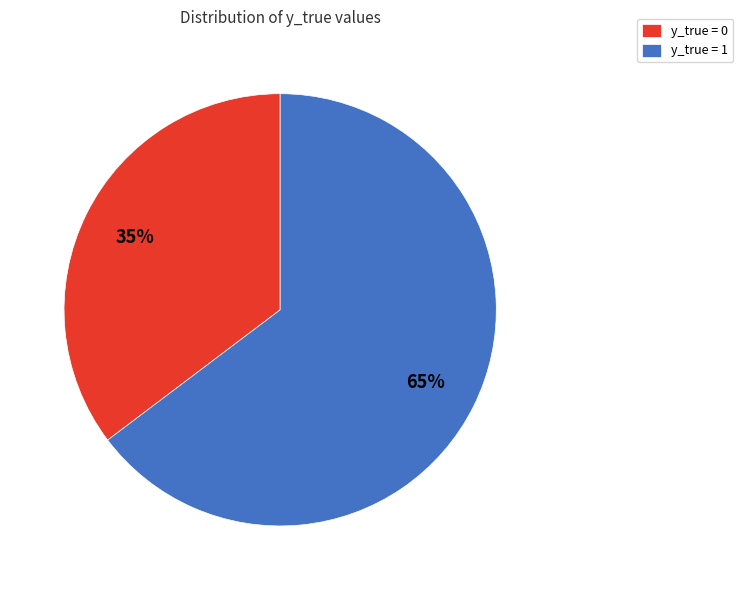

What is the smallest slice in the pie chart?

y_true = 0